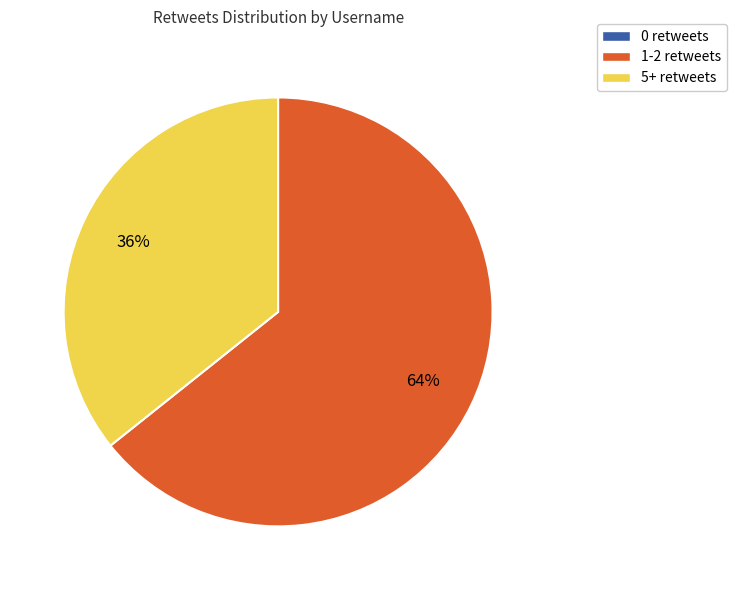

Is there a majority slice in this chart?

Yes